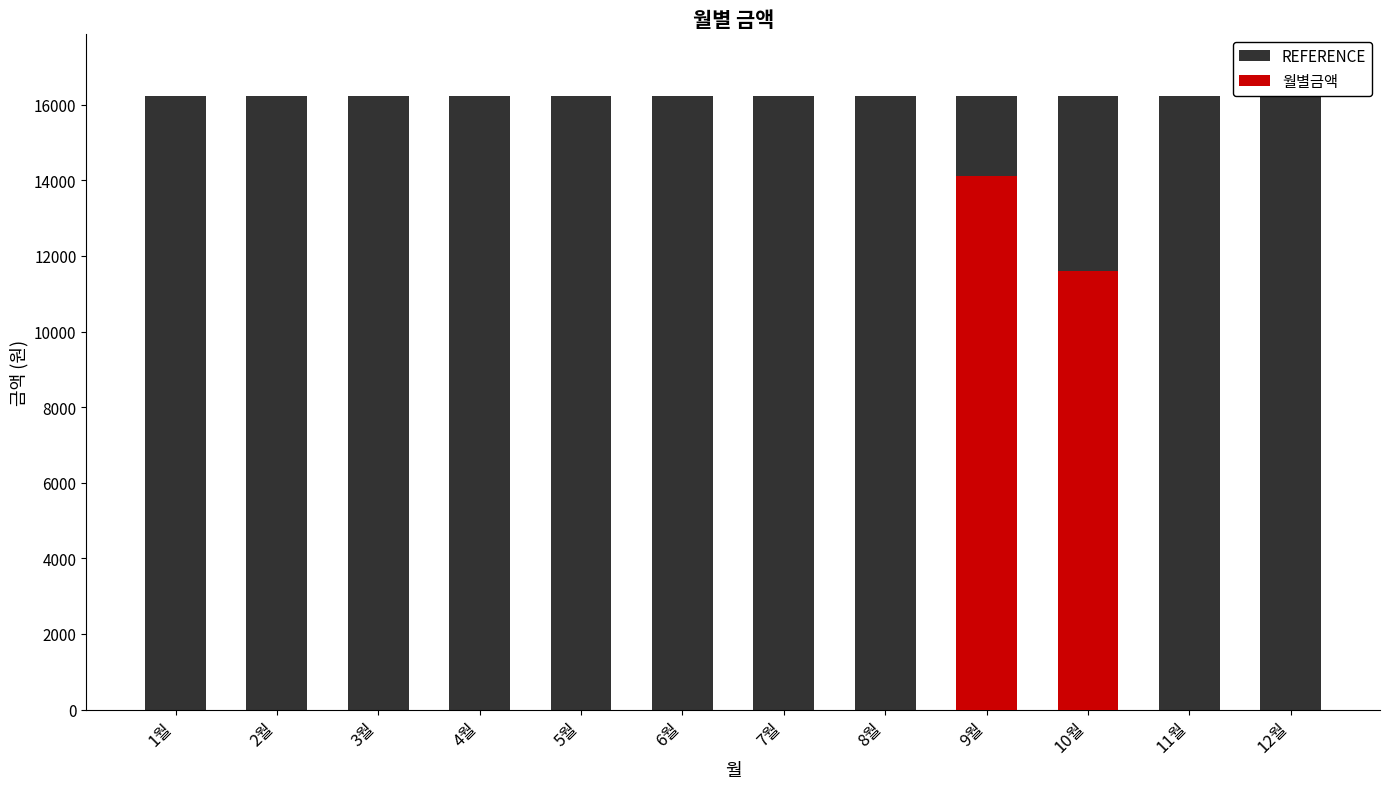

The value of REFERENCE at 6월 is 28300.8. True or false?

False